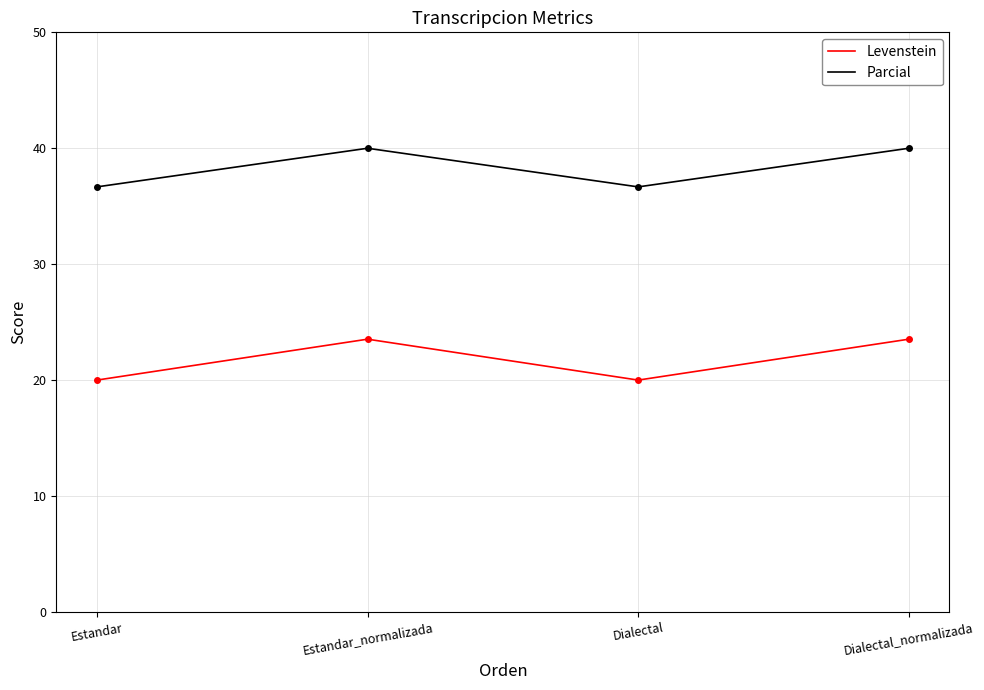

Which series has the widest spread of values?

Levenstein